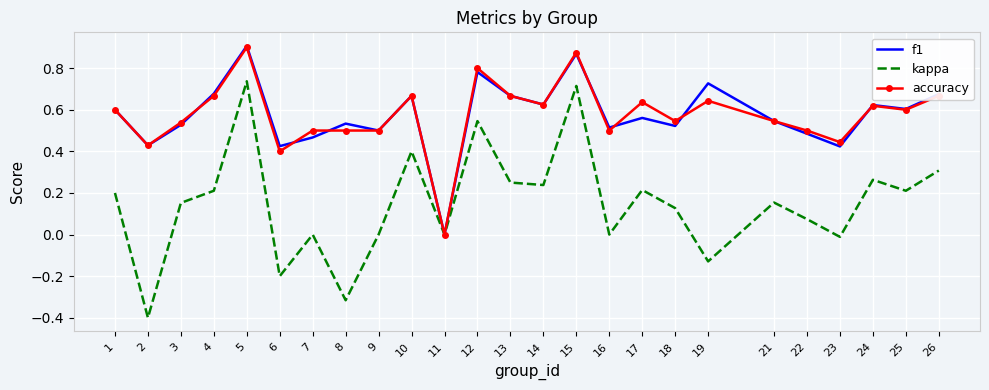

Is it true that accuracy equals 0.7 at 10?

True